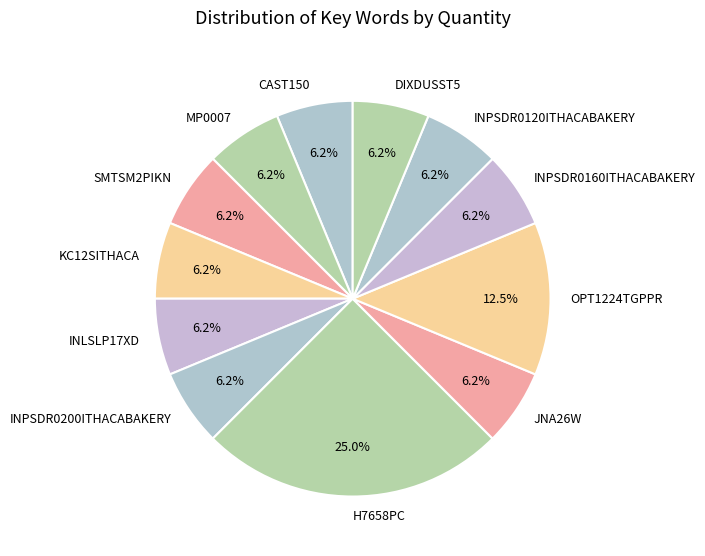

To the nearest percent, what portion does INPSDR0160ITHACABAKERY represent?

6%